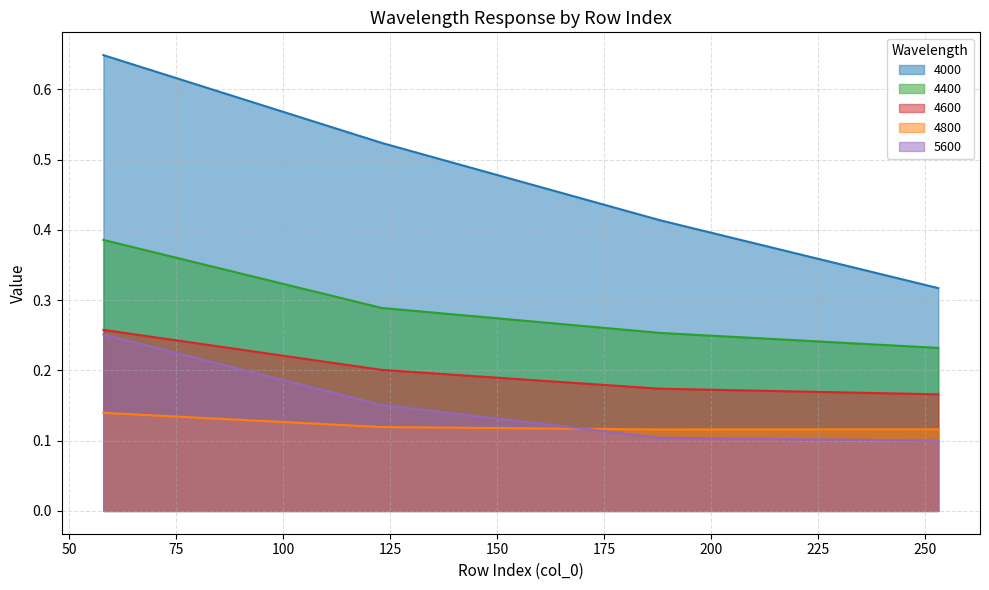

Reading right to left, extract all data points from this chart.

4000: 0.3	0.4	0.5	0.6
4400: 0.2	0.3	0.3	0.4
4600: 0.2	0.2	0.2	0.3
4800: 0.1	0.1	0.1	0.1
5600: 0.1	0.1	0.2	0.3